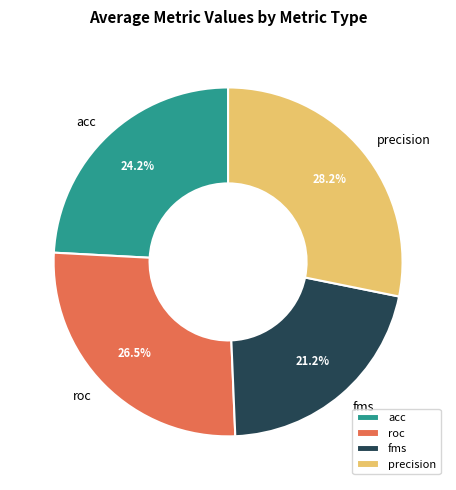

Is there a majority slice in this chart?

No